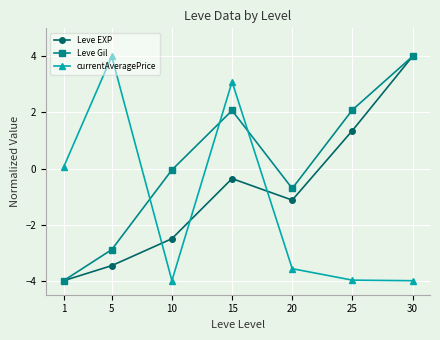

List the labels in order of Leve EXP value, largest first.

30, 25, 15, 20, 10, 5, 1